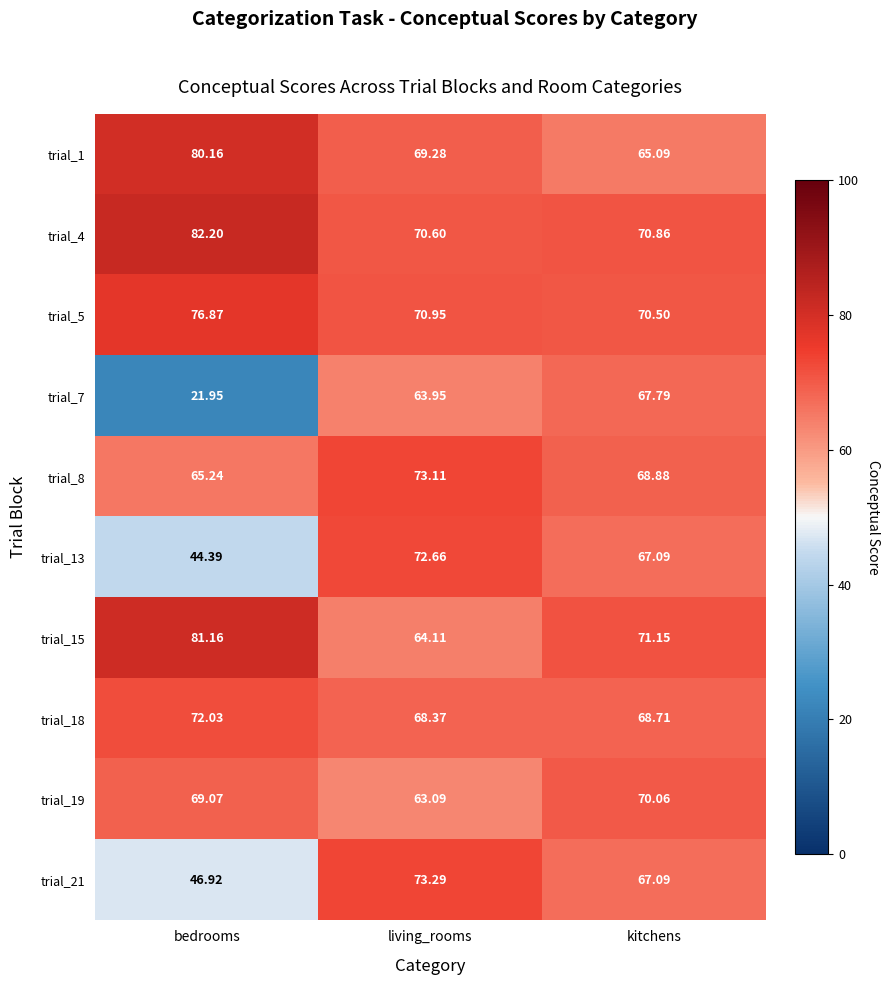

At which label does trial_1 reach its peak?

bedrooms